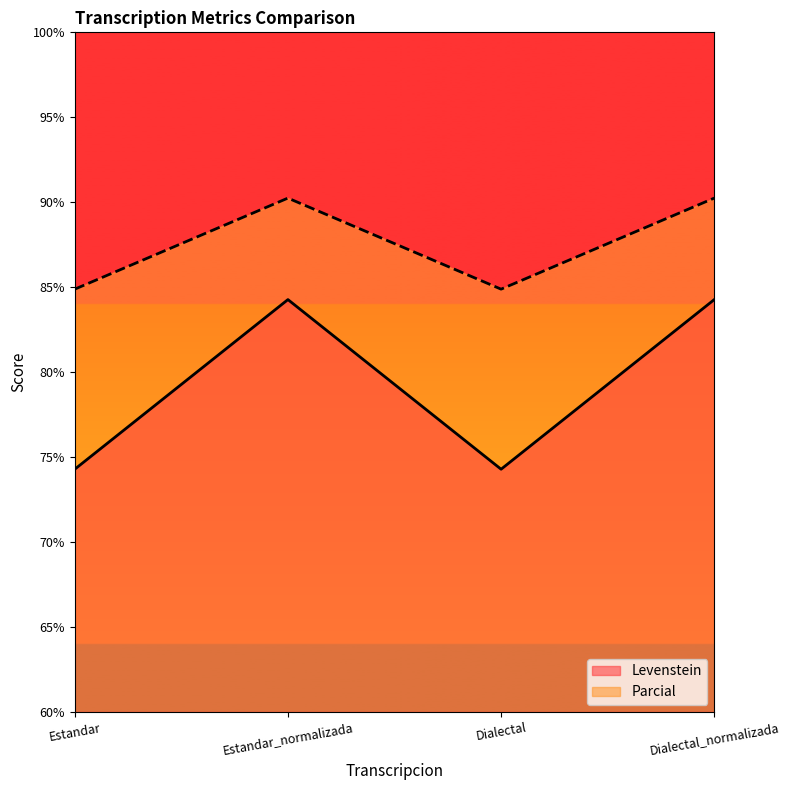

Read the Parcial value at Dialectal_normalizada.

90.2